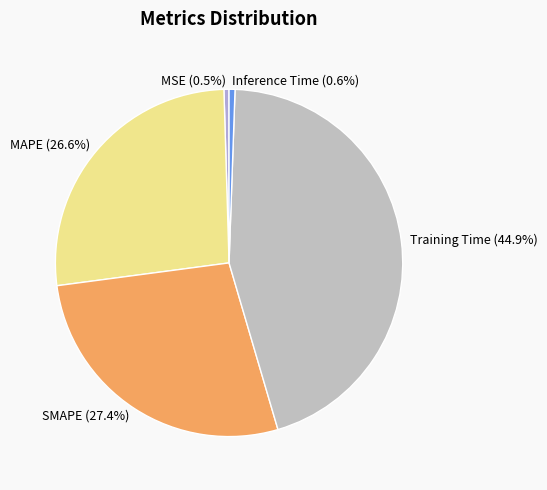

How many segments does this pie chart have?

5